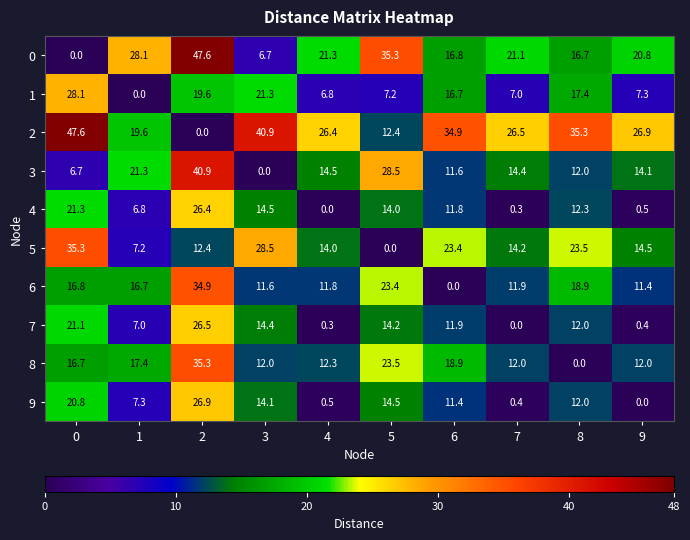

What is the maximum value for 5?

35.3